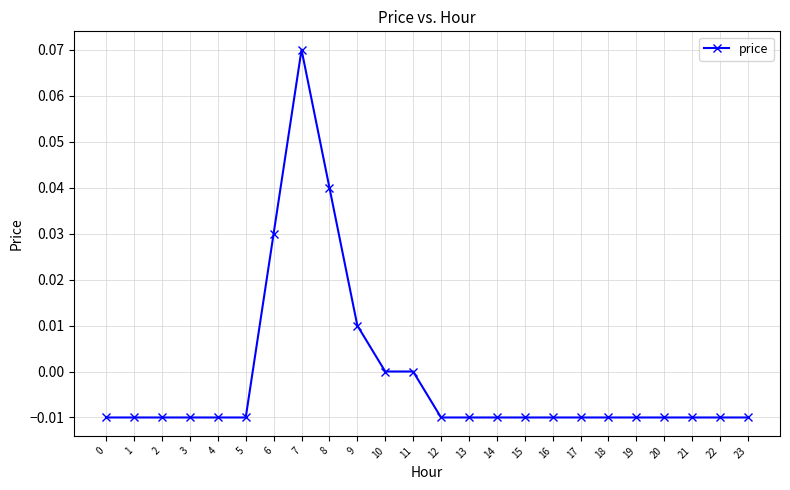

Does the chart display data point markers on the line(s)?

Yes